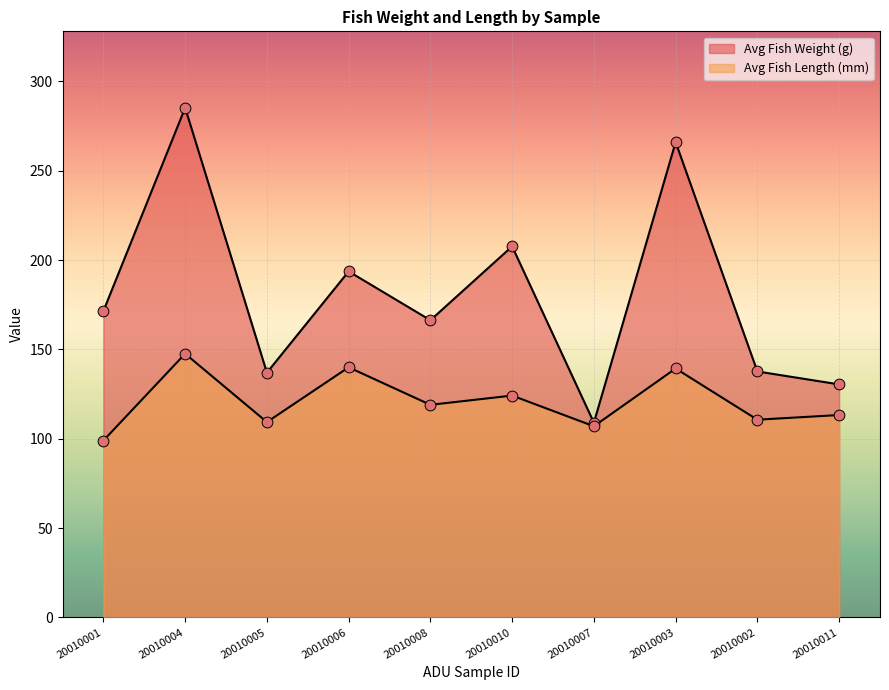

Which series reaches the maximum Y coordinate?

Avg Fish Weight (g)